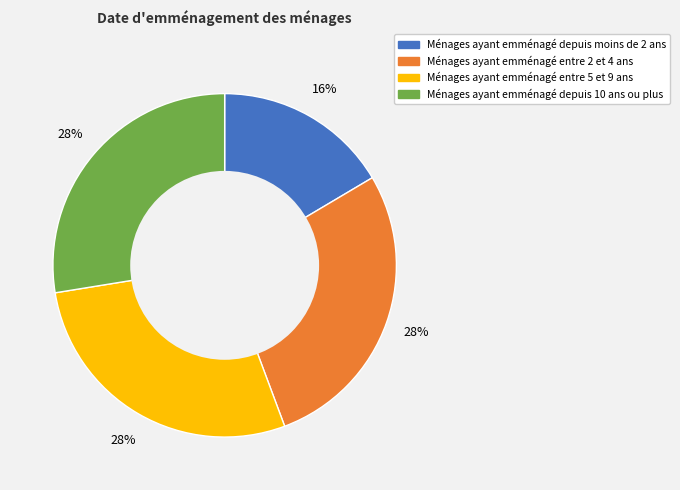

Is there any slice that represents more than half of the pie?

No